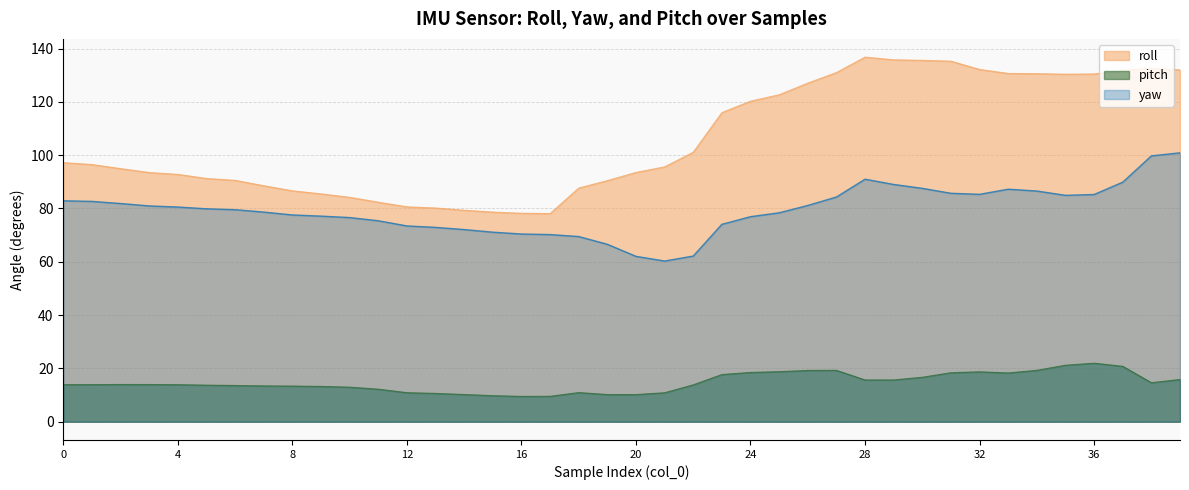

Which label corresponds to the largest value in the chart?

28